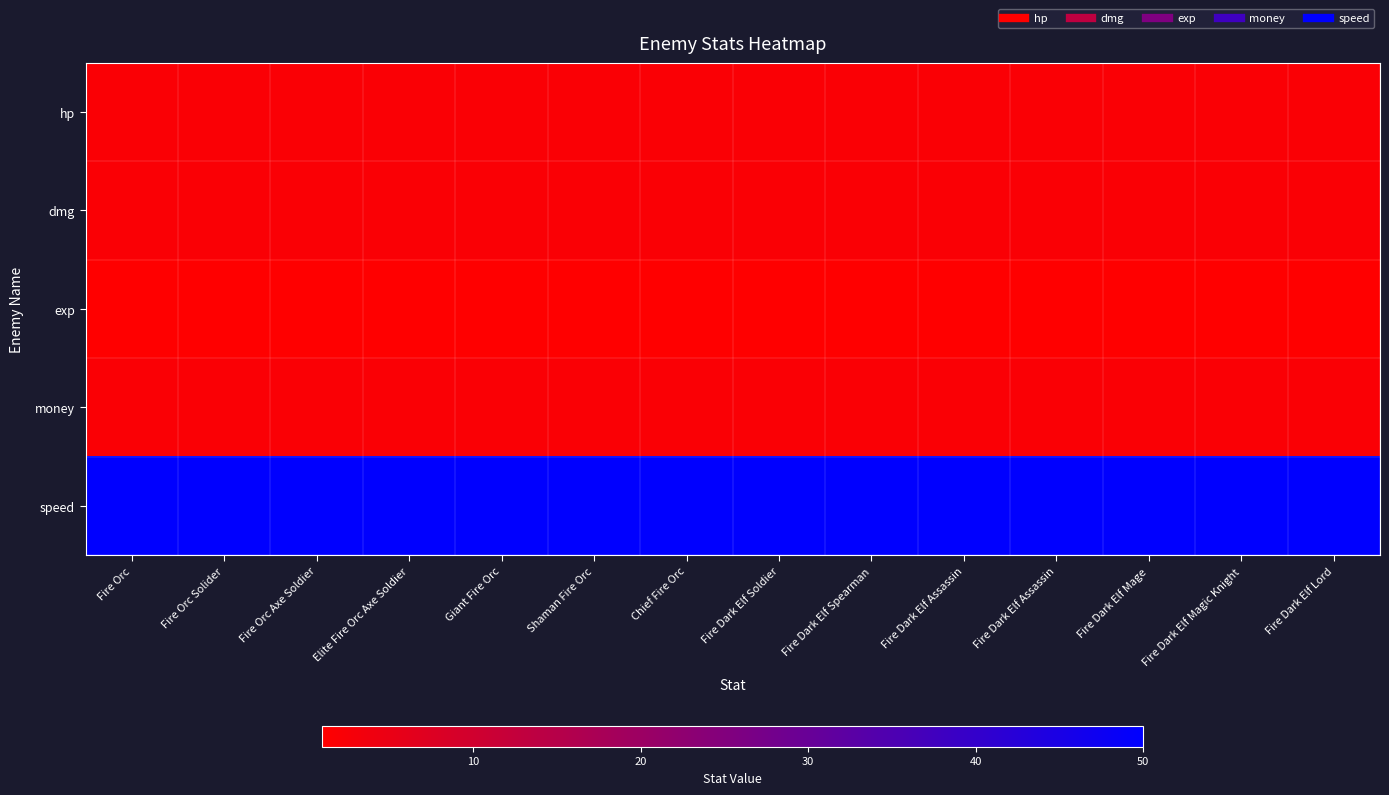

Reading left to right, what are all the values shown in this chart?

hp: Fire Orc=2	Fire Orc Solider=2	Fire Orc Axe Soldier=2	Elite Fire Orc Axe Soldier=2	Giant Fire Orc=2	Shaman Fire Orc=2	Chief Fire Orc=2	Fire Dark Elf Soldier=2	Fire Dark Elf Spearman=2	Fire Dark Elf Assassin=2	Fire Dark Elf Assassin=2	Fire Dark Elf Mage=2	Fire Dark Elf Magic Knight=2	Fire Dark Elf Lord=2
dmg: Fire Orc=2	Fire Orc Solider=2	Fire Orc Axe Soldier=2	Elite Fire Orc Axe Soldier=2	Giant Fire Orc=2	Shaman Fire Orc=2	Chief Fire Orc=2	Fire Dark Elf Soldier=2	Fire Dark Elf Spearman=2	Fire Dark Elf Assassin=2	Fire Dark Elf Assassin=2	Fire Dark Elf Mage=2	Fire Dark Elf Magic Knight=2	Fire Dark Elf Lord=2
exp: Fire Orc=1	Fire Orc Solider=1	Fire Orc Axe Soldier=1	Elite Fire Orc Axe Soldier=1	Giant Fire Orc=1	Shaman Fire Orc=1	Chief Fire Orc=1	Fire Dark Elf Soldier=1	Fire Dark Elf Spearman=1	Fire Dark Elf Assassin=1	Fire Dark Elf Assassin=1	Fire Dark Elf Mage=1	Fire Dark Elf Magic Knight=1	Fire Dark Elf Lord=1
money: Fire Orc=2	Fire Orc Solider=2	Fire Orc Axe Soldier=2	Elite Fire Orc Axe Soldier=2	Giant Fire Orc=2	Shaman Fire Orc=2	Chief Fire Orc=2	Fire Dark Elf Soldier=2	Fire Dark Elf Spearman=2	Fire Dark Elf Assassin=2	Fire Dark Elf Assassin=2	Fire Dark Elf Mage=2	Fire Dark Elf Magic Knight=2	Fire Dark Elf Lord=2
speed: Fire Orc=50	Fire Orc Solider=50	Fire Orc Axe Soldier=50	Elite Fire Orc Axe Soldier=50	Giant Fire Orc=50	Shaman Fire Orc=50	Chief Fire Orc=50	Fire Dark Elf Soldier=50	Fire Dark Elf Spearman=50	Fire Dark Elf Assassin=50	Fire Dark Elf Assassin=50	Fire Dark Elf Mage=50	Fire Dark Elf Magic Knight=50	Fire Dark Elf Lord=50